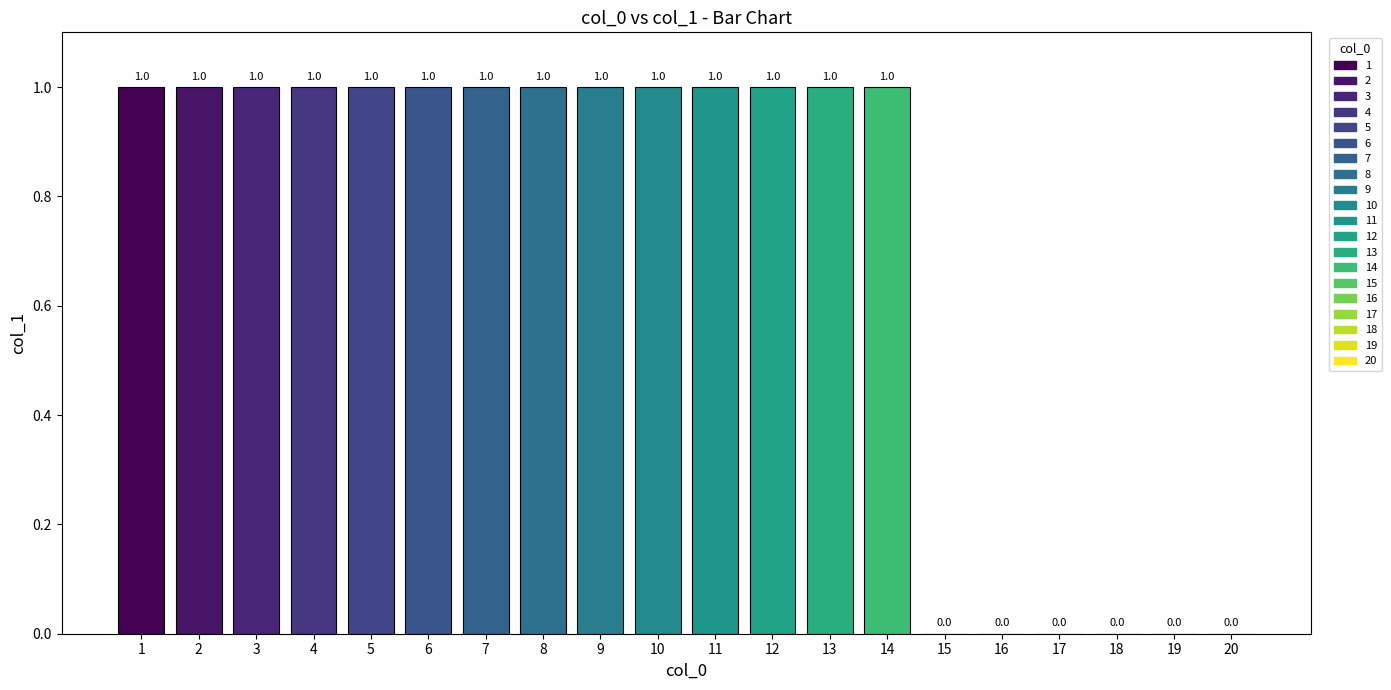

What is the sum of the values at 14 and 15?

1